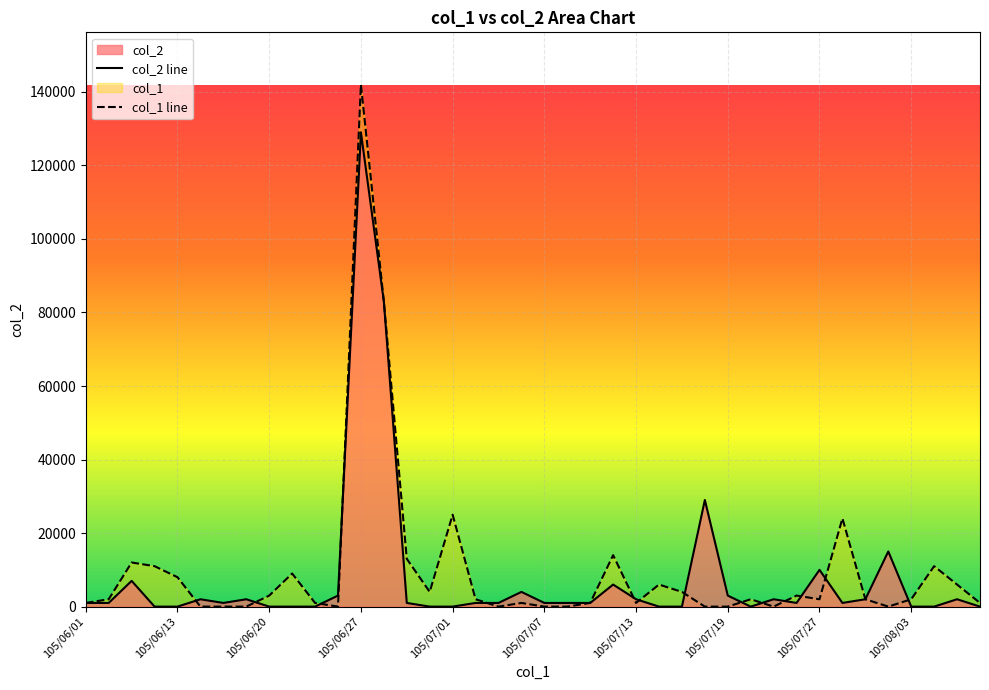

List the series in order of their peak value, highest first.

col_1 line, col_2 line